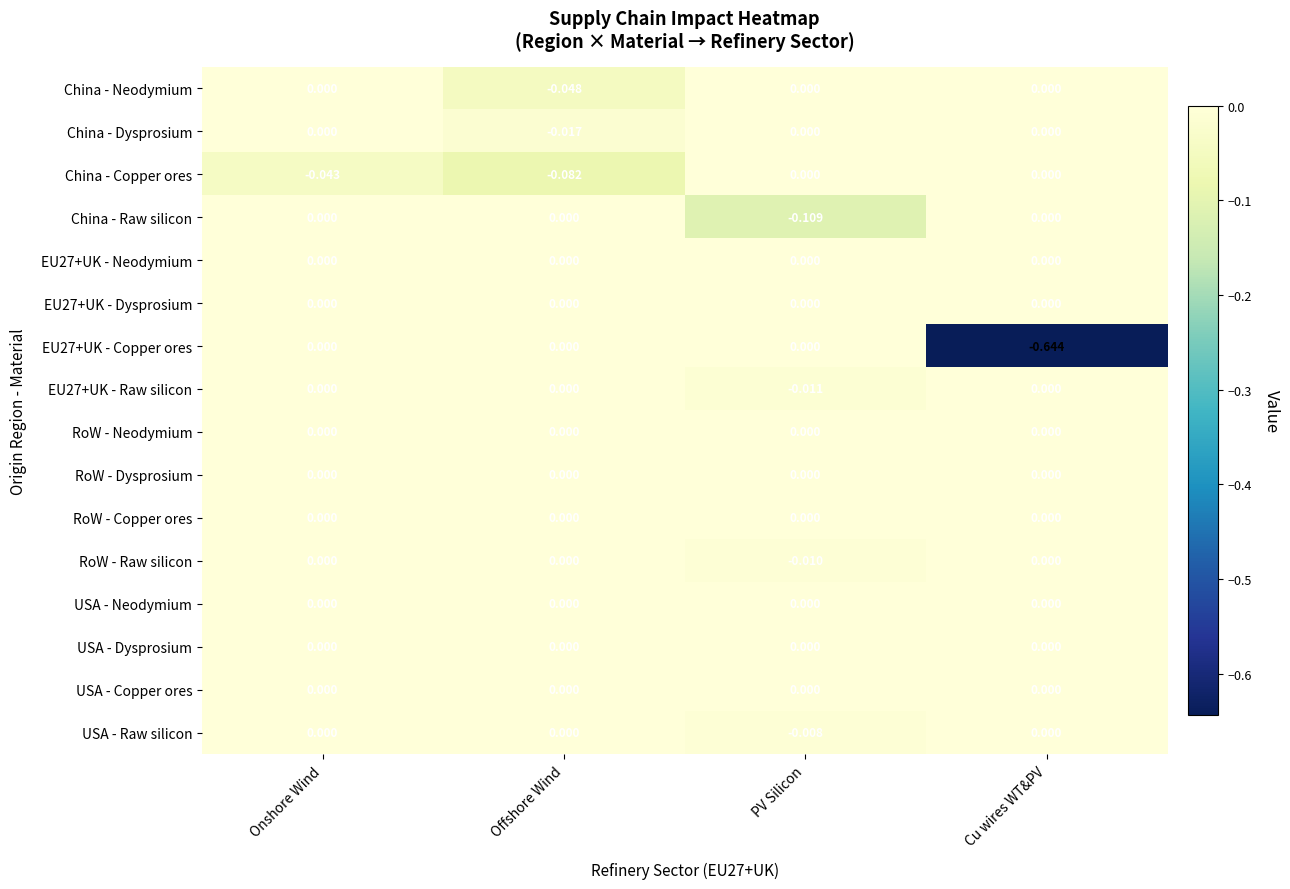

Which label corresponds to the smallest value in the chart?

Cu wires WT&PV